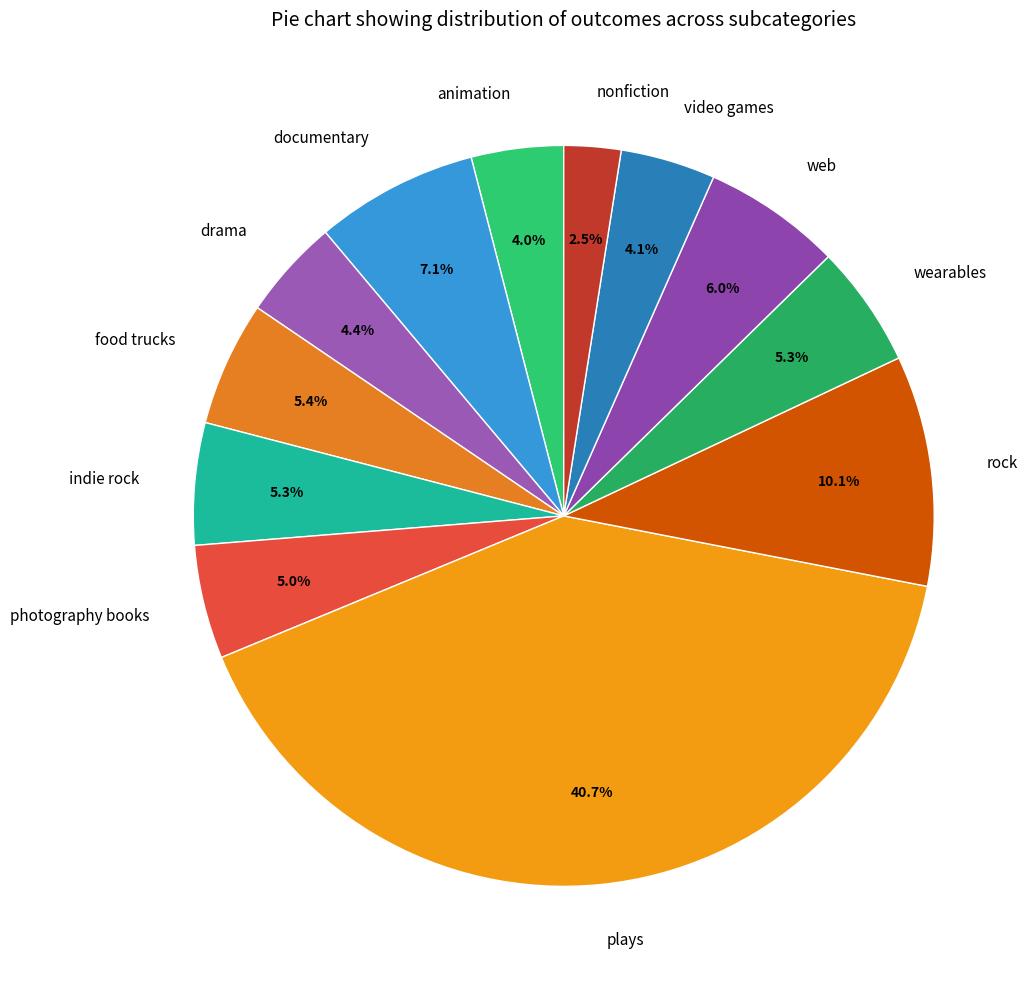

Is it true that drama is 14% of the pie?

False